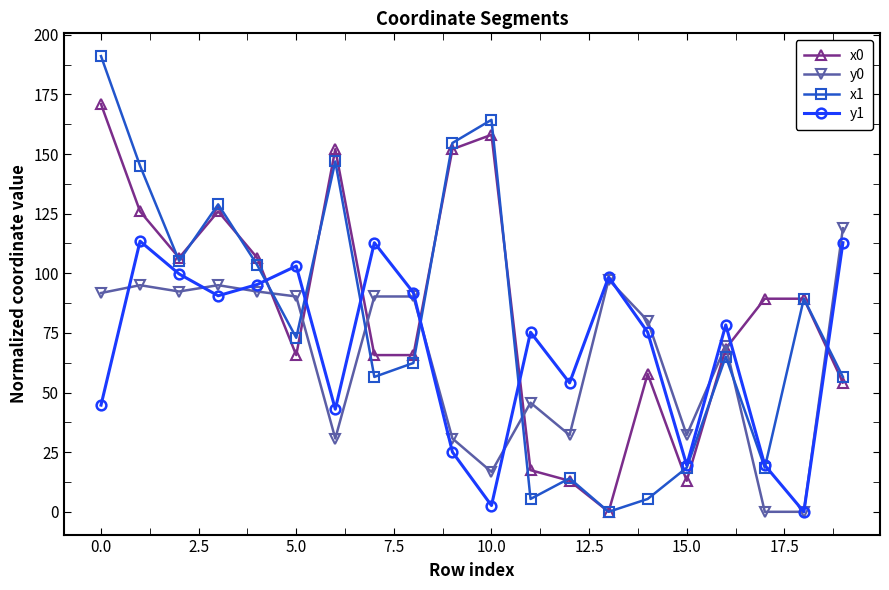

True or false: y0 has more than 2 points higher than both neighbors.

True